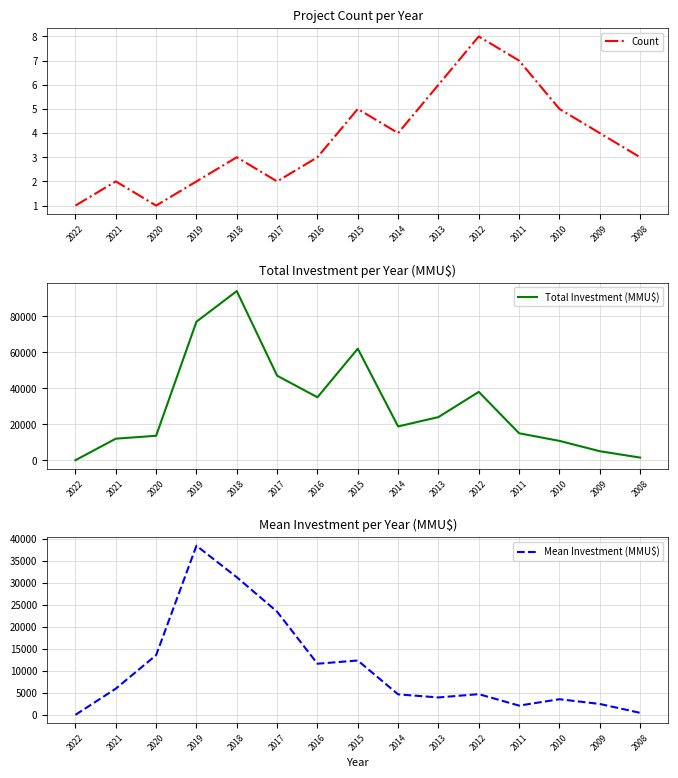

The Count series shows 2 at 2020. True or false?

False